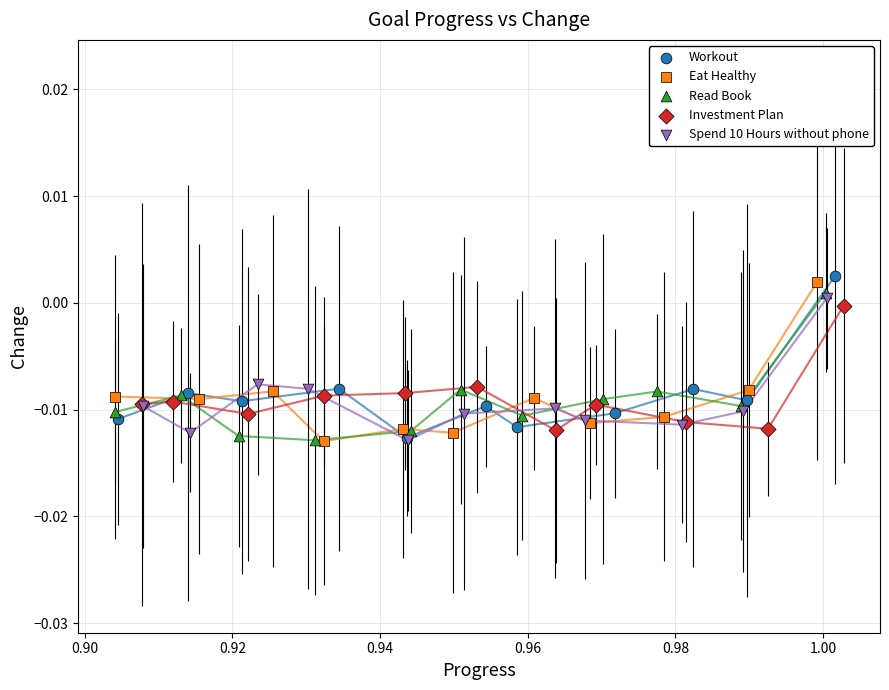

Which series contains the highest Y value?

Workout